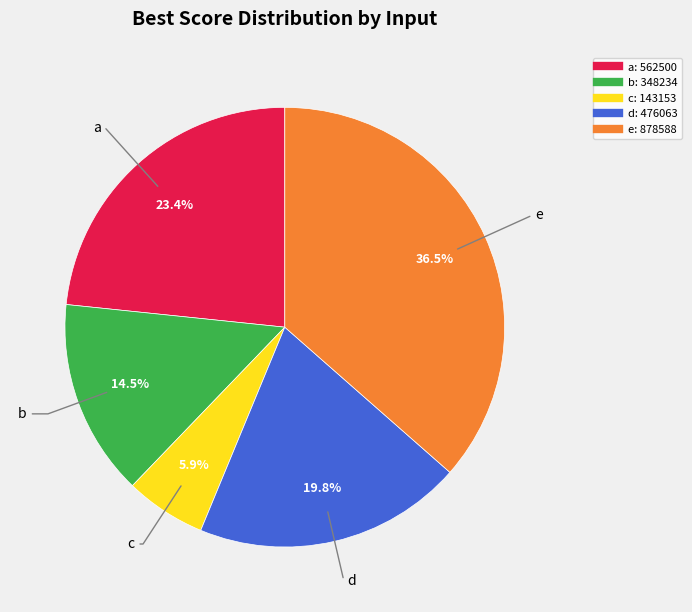

Rank the categories by value from lowest to highest.

c, b, d, a, e